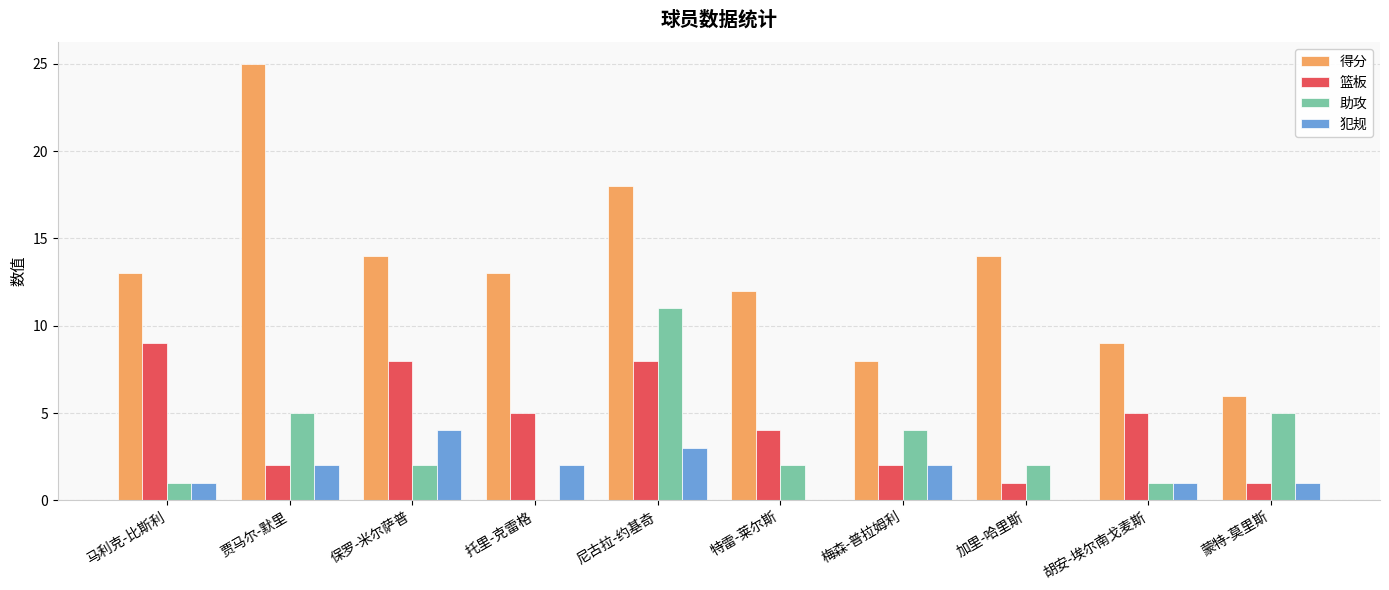

What is the maximum value for 篮板?

9